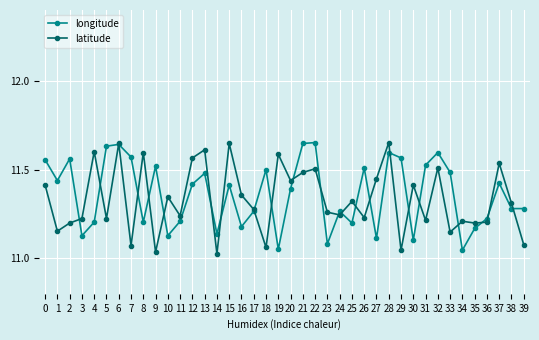

Where is the first local maximum for longitude?

2